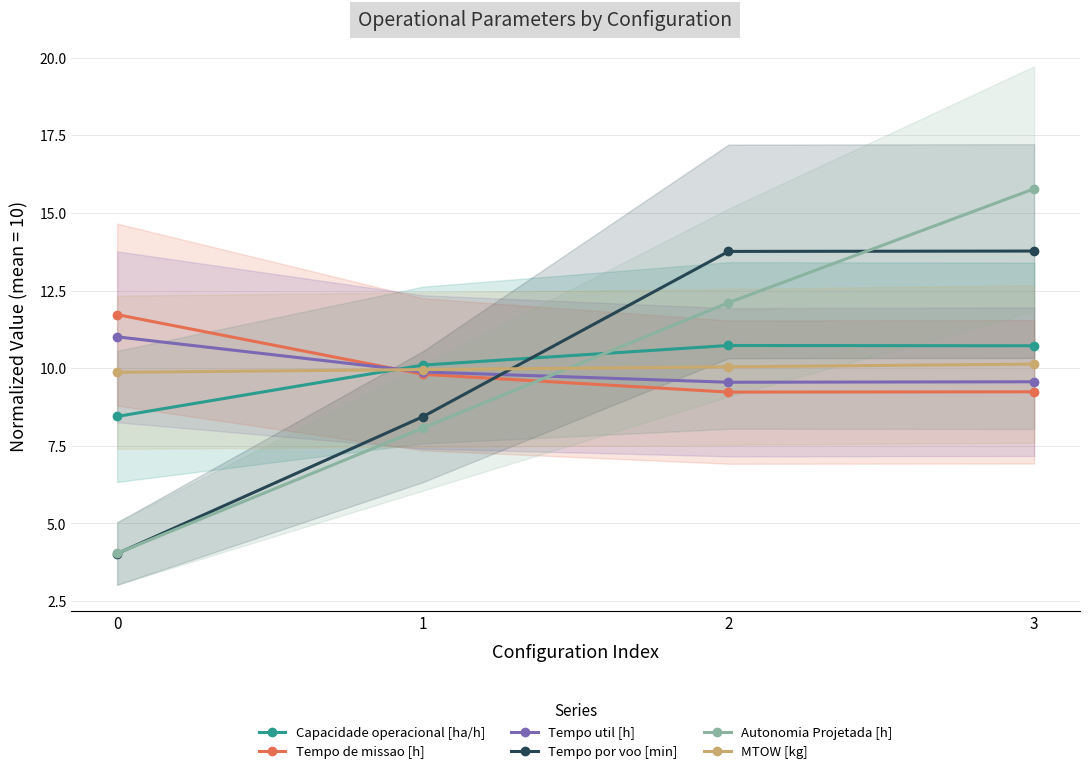

Reading left to right, transcribe all the data shown in this chart.

Capacidade operacional [ha/h]: 8.4	10.1	10.7	10.7
Tempo de missao [h]: 11.7	9.8	9.2	9.2
Tempo util [h]: 11.0	9.9	9.5	9.6
Tempo por voo [min]: 4.0	8.4	13.8	13.8
Autonomia Projetada [h]: 4.0	8.1	12.1	15.8
MTOW [kg]: 9.9	10.0	10.0	10.1